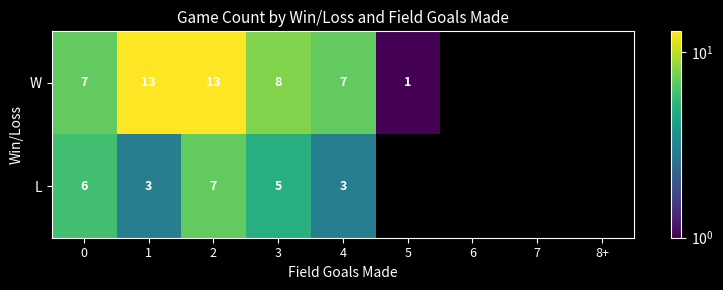

Between 1 and 3, which series saw the biggest shift?

W